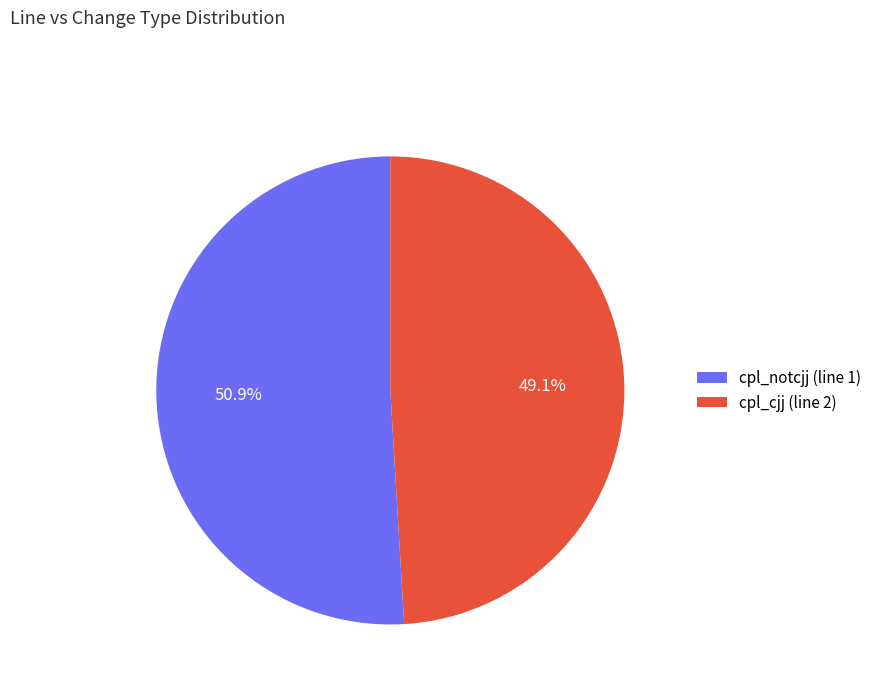

Which has a higher value, cpl_cjj (line 2) or cpl_notcjj (line 1)?

cpl_notcjj (line 1)